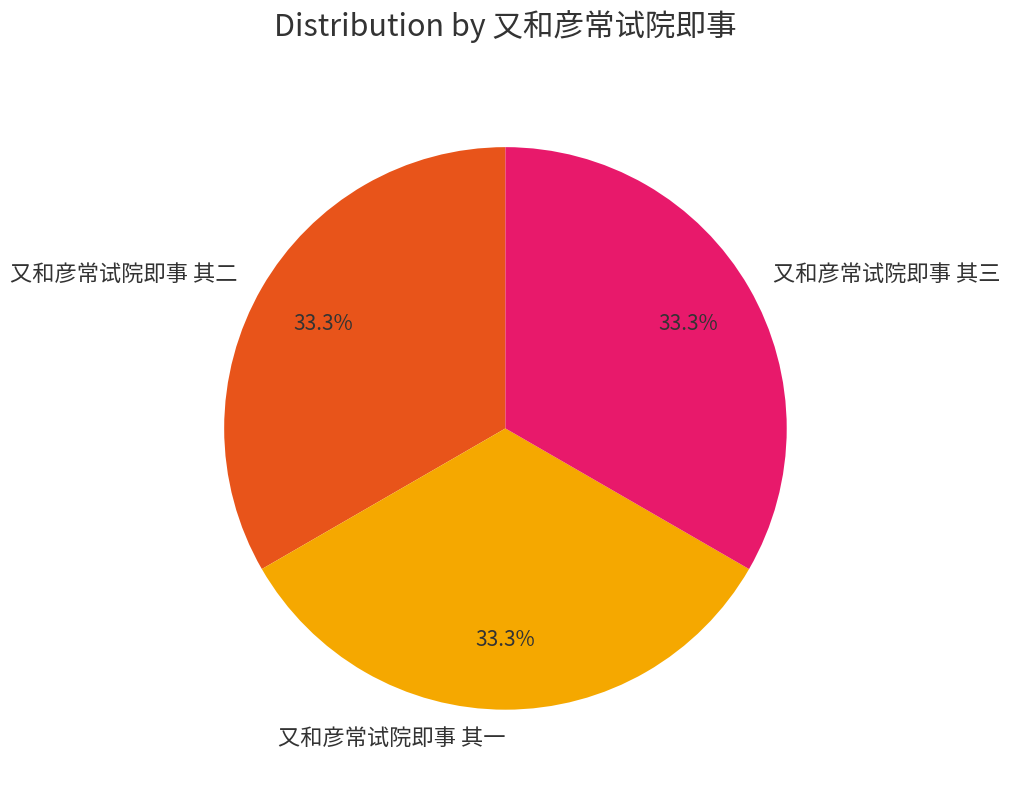

How much of the chart is everything except 又和彦常试院即事 其一?

66.7%